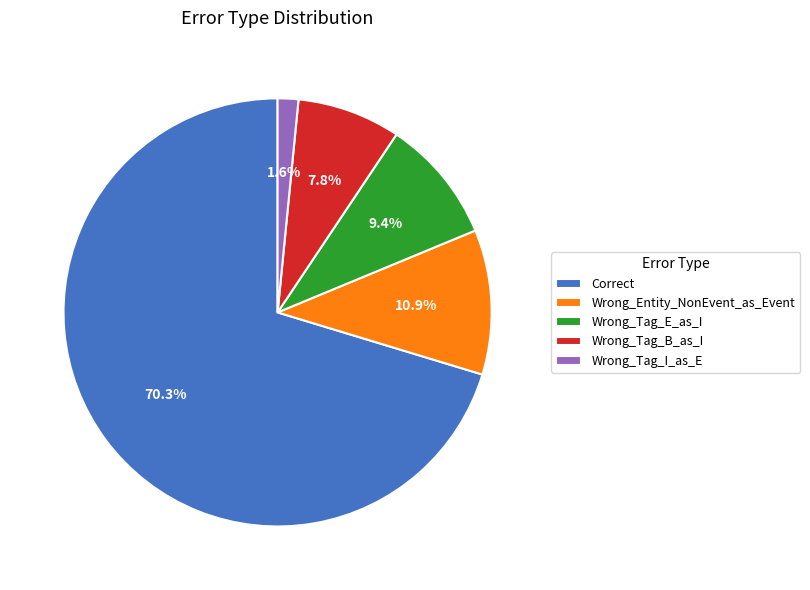

The Wrong_Tag_B_as_I slice represents 1% of the pie. True or false?

False